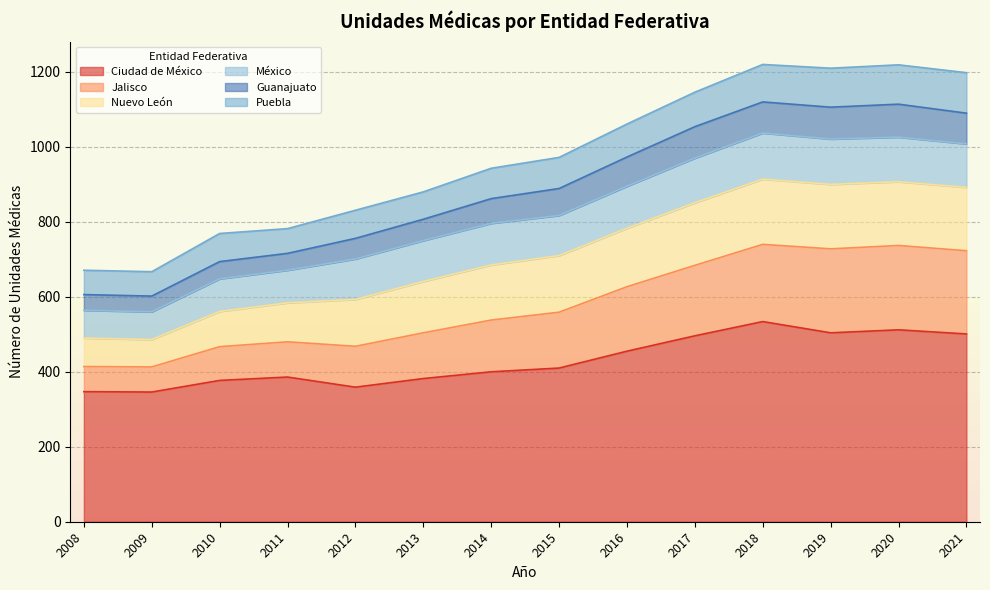

Does the chart have visible grid lines?

Yes